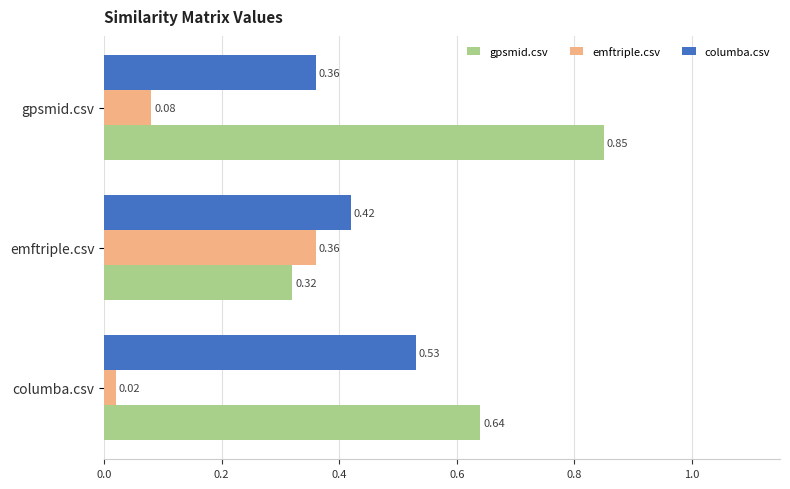

At which category does the chart reach its minimum across all series?

columba.csv